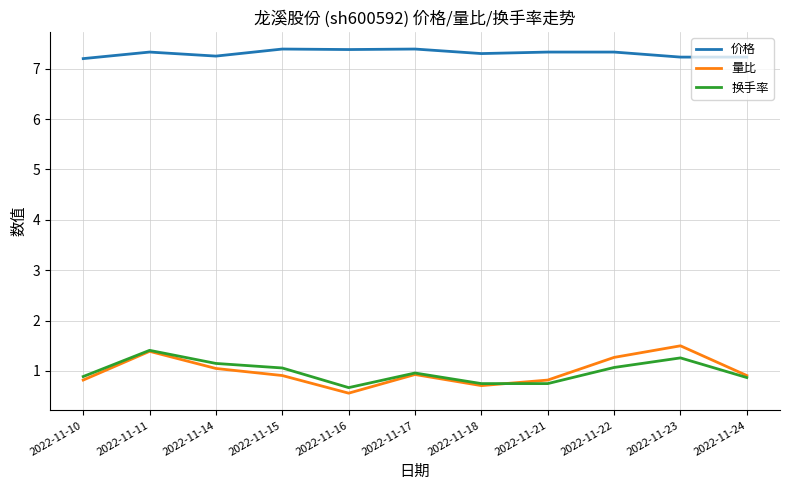

Is it true that 价格 equals 2.4 at 2022-11-23?

False